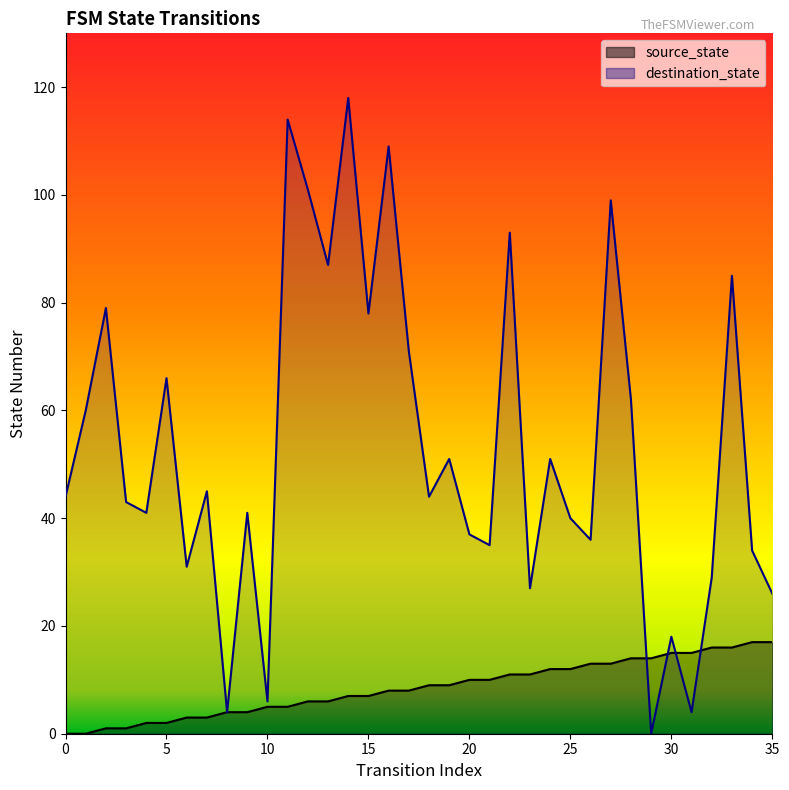

Which series has the widest spread of values?

destination_state